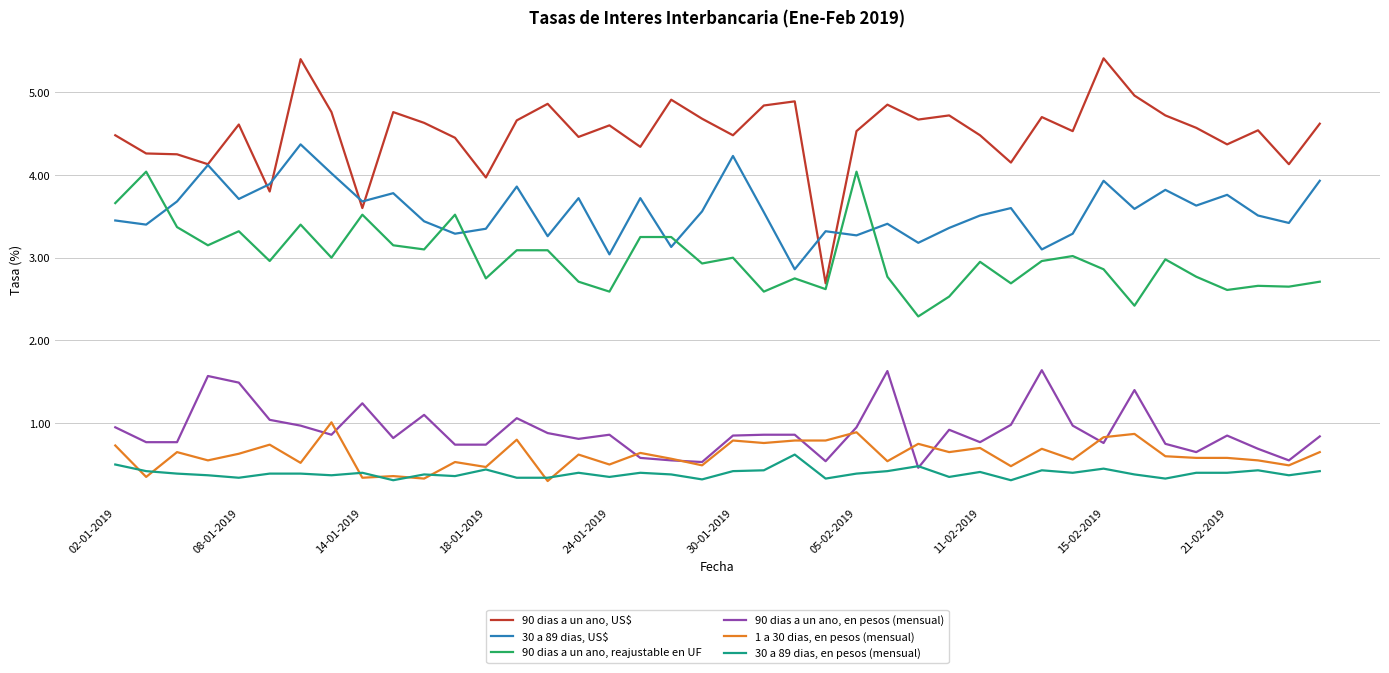

True or false: 90 dias a un ano, US$ and 1 a 30 dias, en pesos (mensual) cross at least once.

False